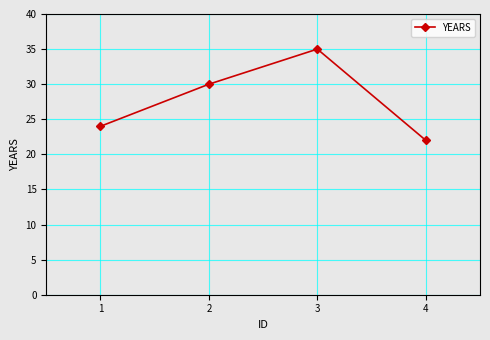

What is the minimum value shown in the chart?

22